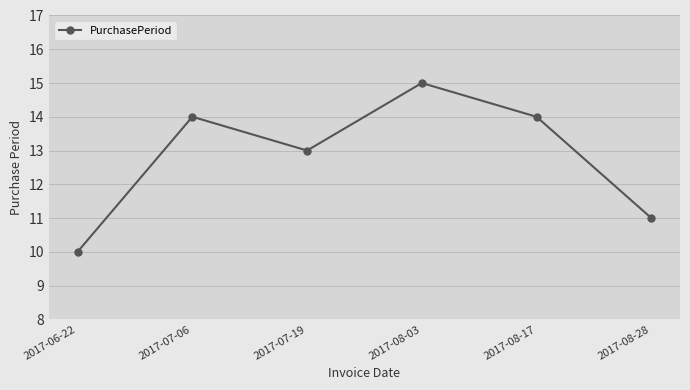

Count the values in the range 11 to 14.

4